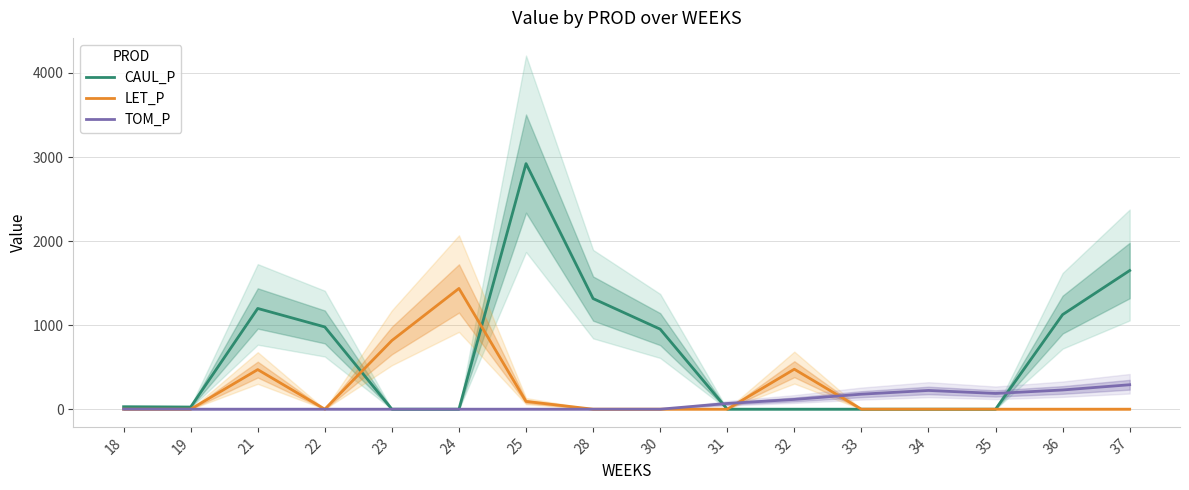

How many times do CAUL_P and LET_P cross each other?

2